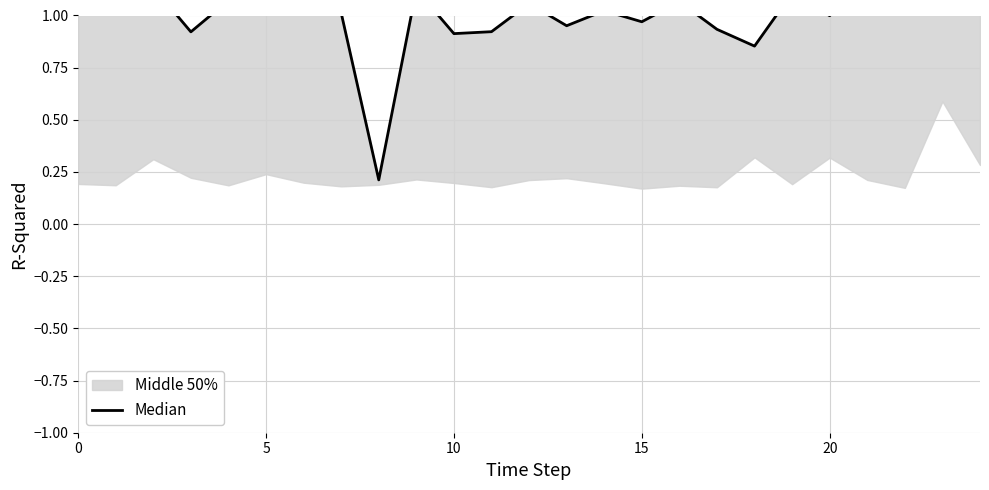

Where is the data nearest to the value 0?

8